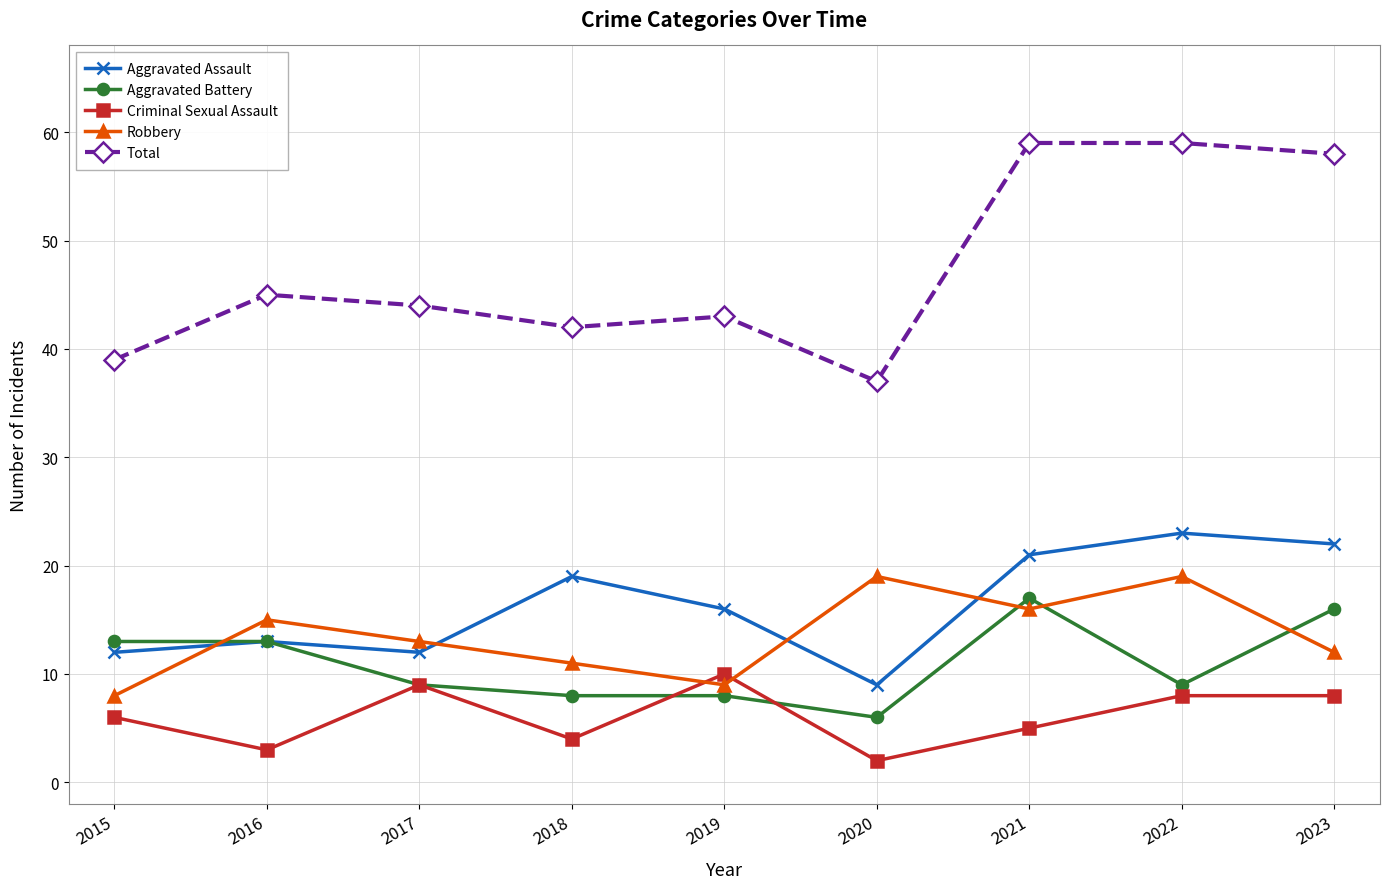

Reading left to right, what are all the values shown in this chart?

Aggravated Assault: 2015=12	2016=13	2017=12	2018=19	2019=16	2020=9	2021=21	2022=23	2023=22
Aggravated Battery: 2015=13	2016=13	2017=9	2018=8	2019=8	2020=6	2021=17	2022=9	2023=16
Criminal Sexual Assault: 2015=6	2016=3	2017=9	2018=4	2019=10	2020=2	2021=5	2022=8	2023=8
Robbery: 2015=8	2016=15	2017=13	2018=11	2019=9	2020=19	2021=16	2022=19	2023=12
Total: 2015=39	2016=45	2017=44	2018=42	2019=43	2020=37	2021=59	2022=59	2023=58